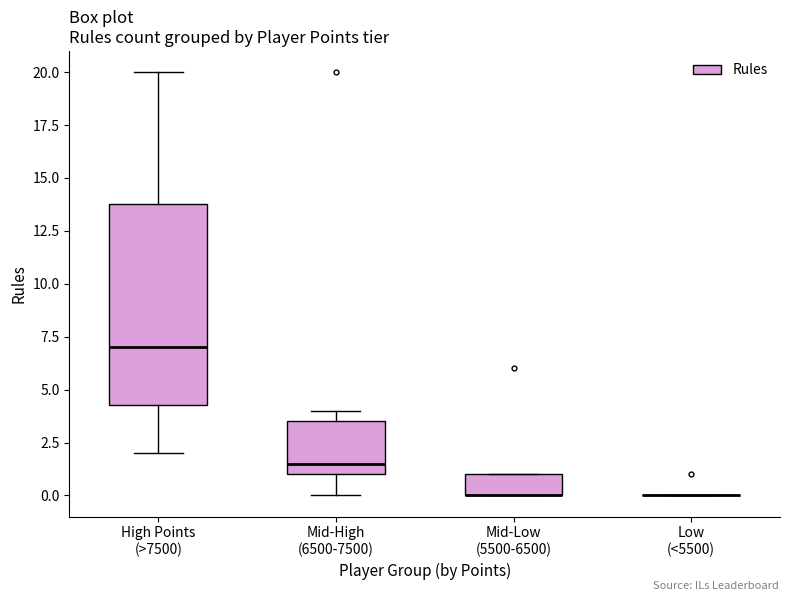

Which box is the tallest, from its lower edge to its upper edge?

High Points (>7500)